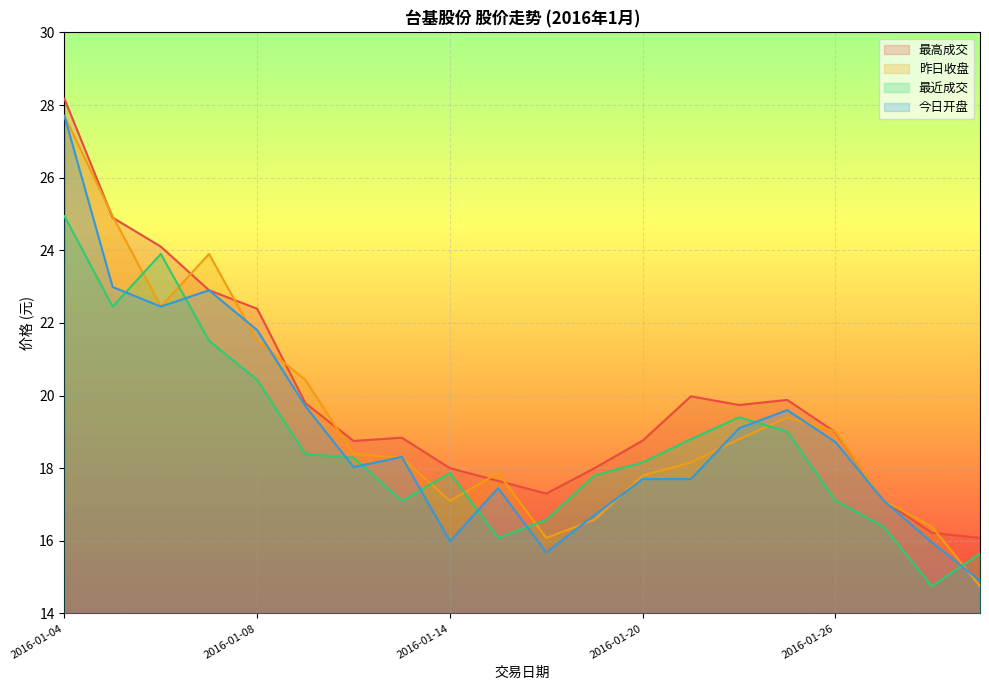

At how many categories does at least one series exceed 25?

1